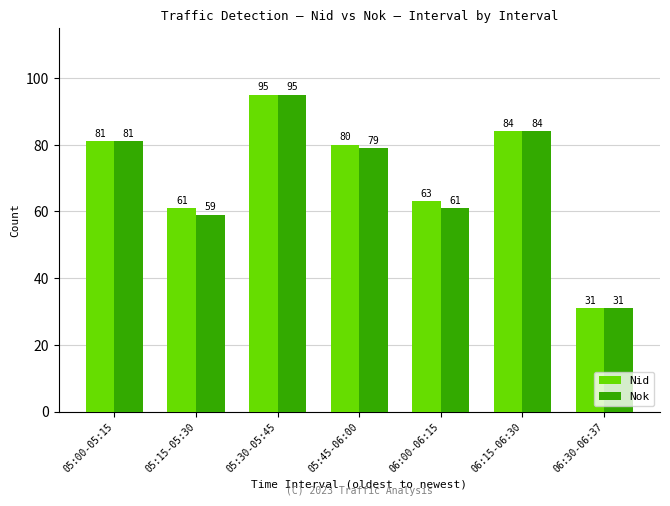

Where does the Nid series first go above 80?

05:00-05:15